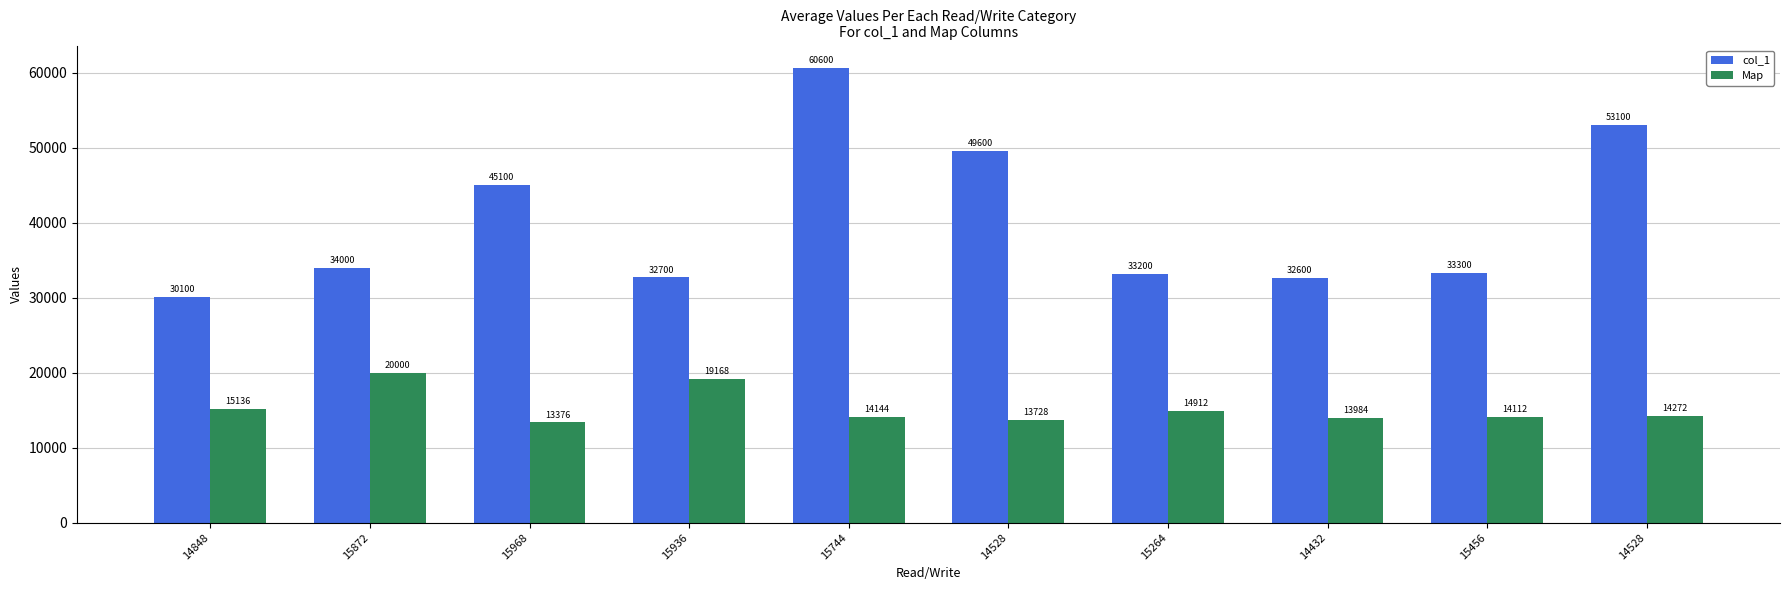

Is it true that col_1 equals 48553 at 15264?

False